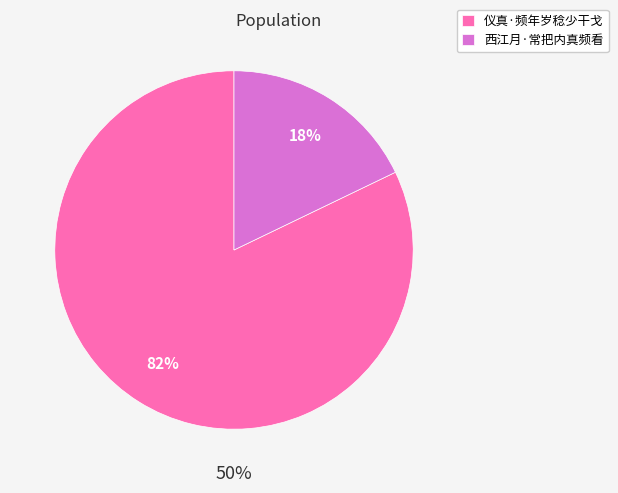

What is the smallest slice in the pie chart?

西江月·常把内真频看